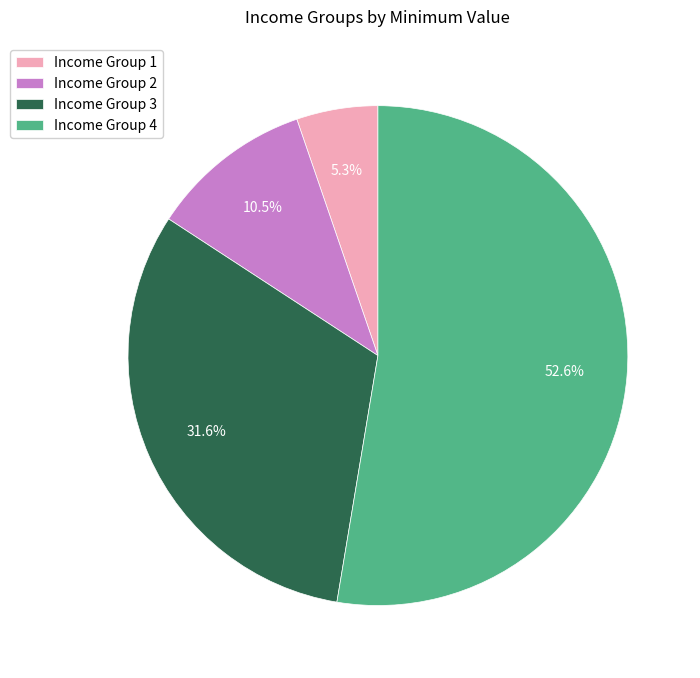

Is there a majority slice in this chart?

Yes